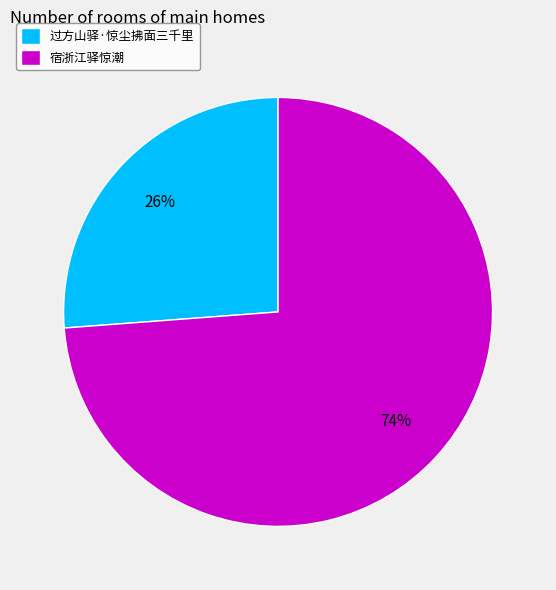

Is the sum of 过方山驿·惊尘拂面三千里 and 宿浙江驿惊潮 greater than half?

Yes